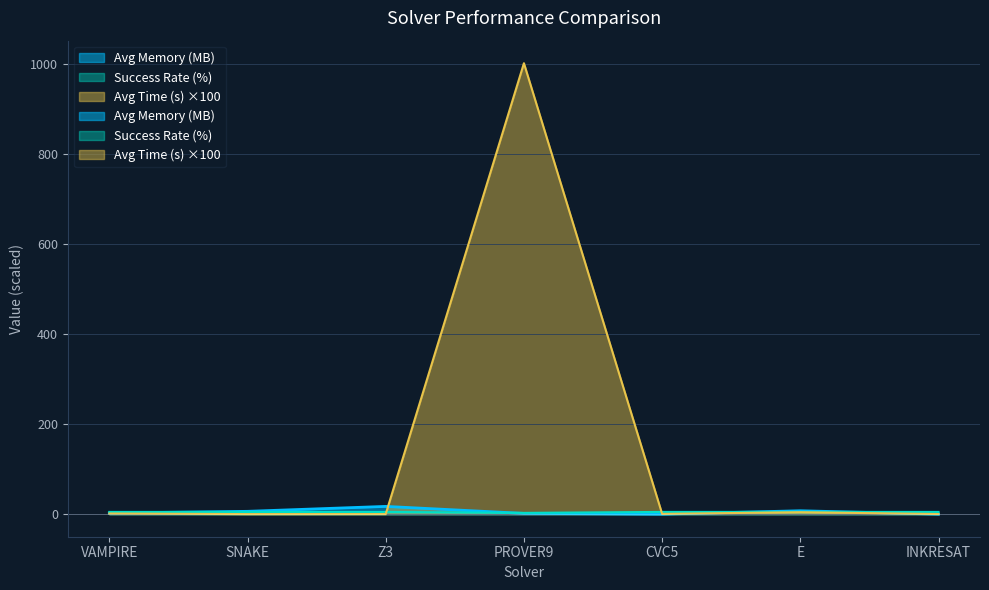

Between which two adjacent categories do Avg Time (s) and Success Rate (%) first intersect?

Z3 and PROVER9